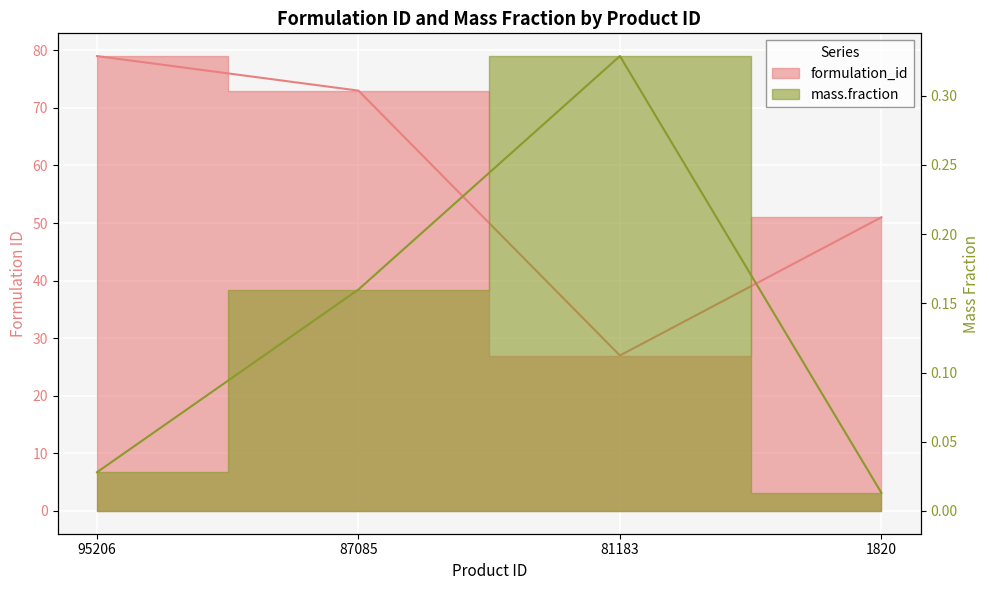

The value of mass.fraction at 1820 is 0.0. True or false?

True